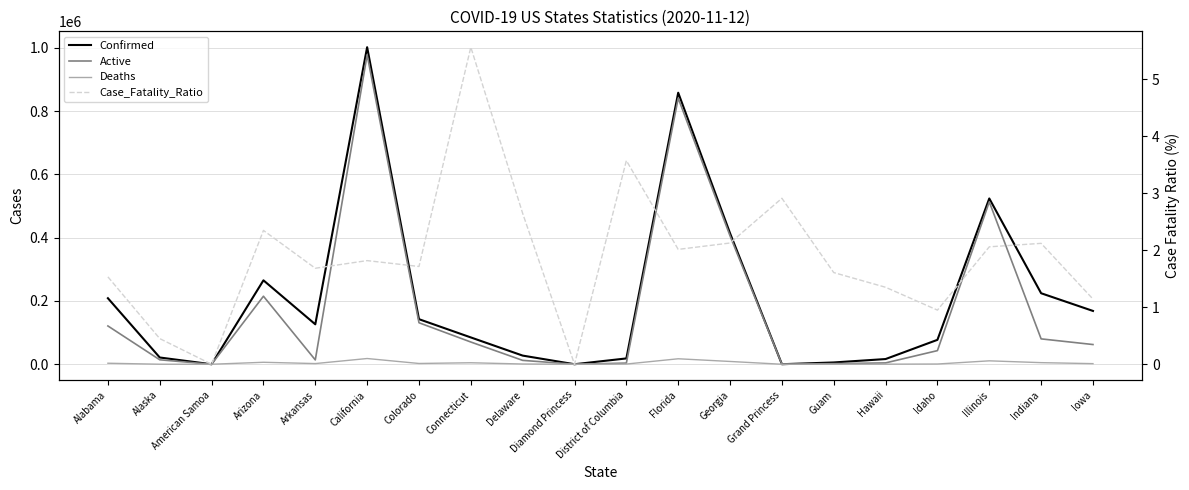

What is the sum of all Case_Fatality_Ratio values?

37.6